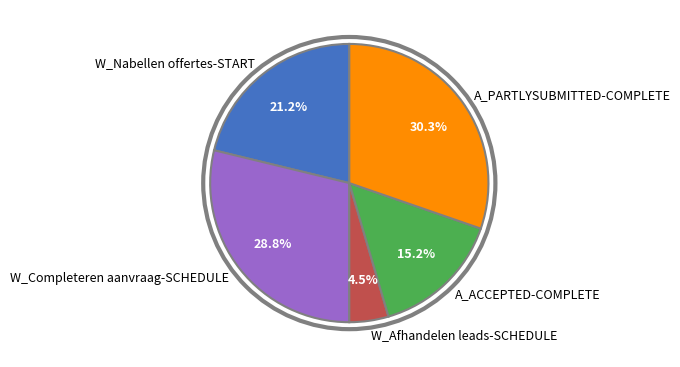

Rank the categories by value from highest to lowest.

A_PARTLYSUBMITTED-COMPLETE, W_Completeren aanvraag-SCHEDULE, W_Nabellen offertes-START, A_ACCEPTED-COMPLETE, W_Afhandelen leads-SCHEDULE